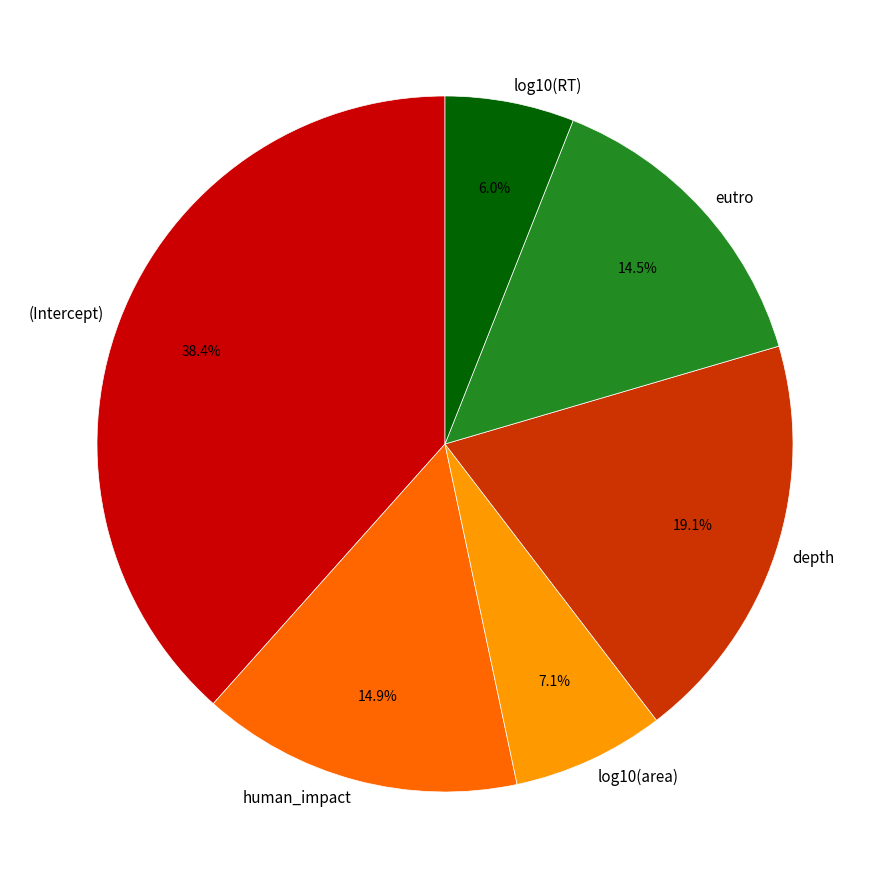

Which has a higher value, (Intercept) or log10(area)?

(Intercept)